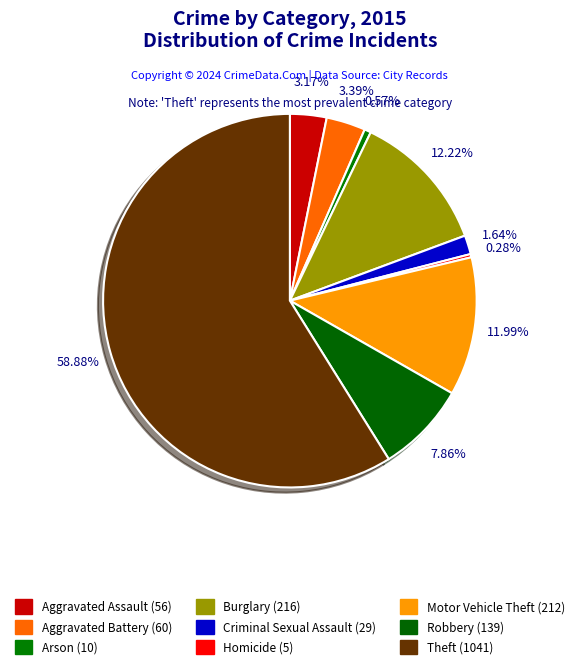

Which category accounts for the majority?

Theft